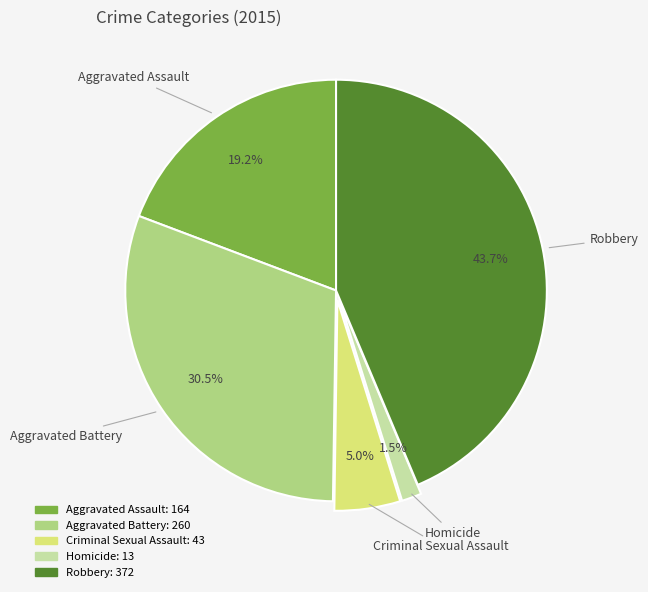

To the nearest percent, what is the combined percentage of Aggravated Assault and Criminal Sexual Assault?

24%